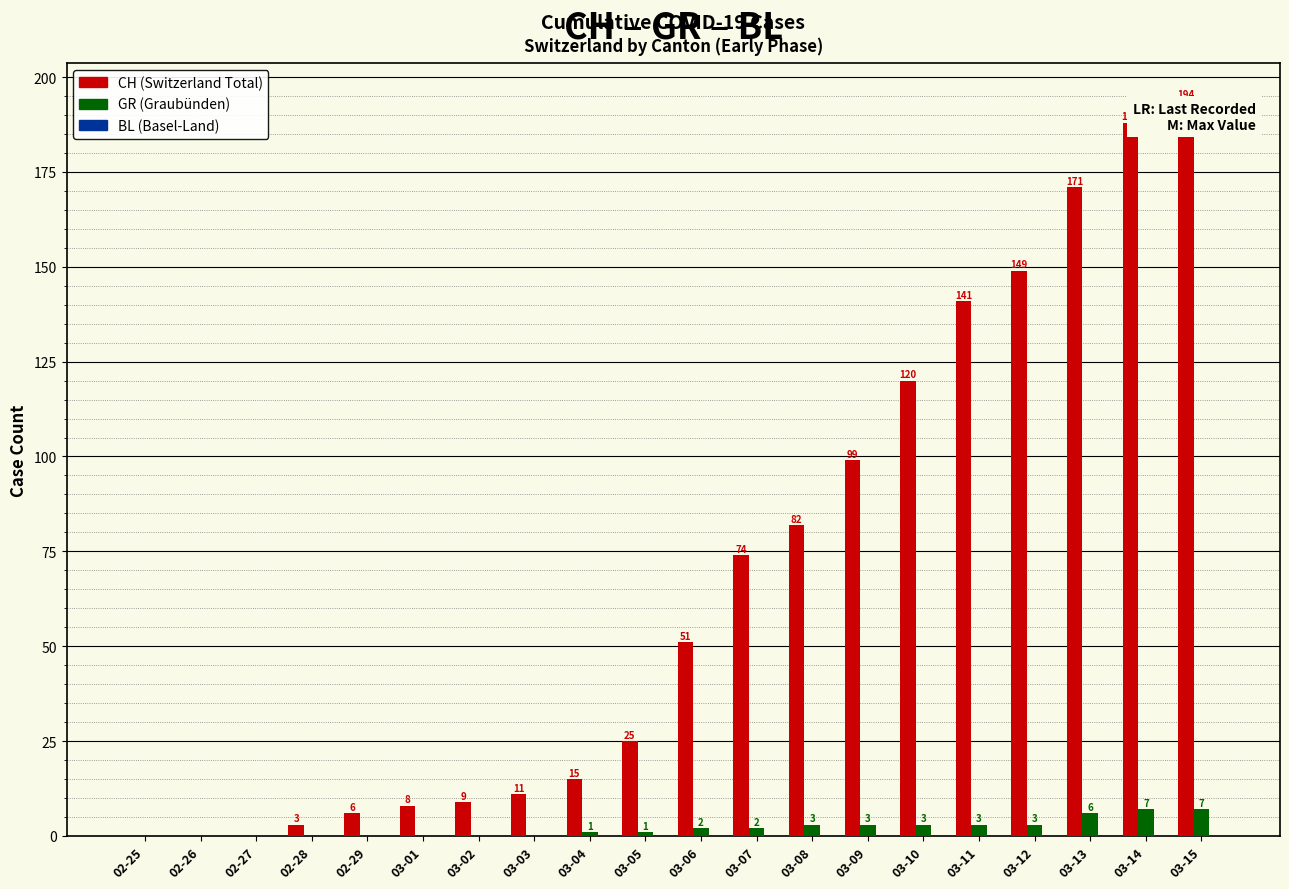

What is the total value across all series at 02-29?

6